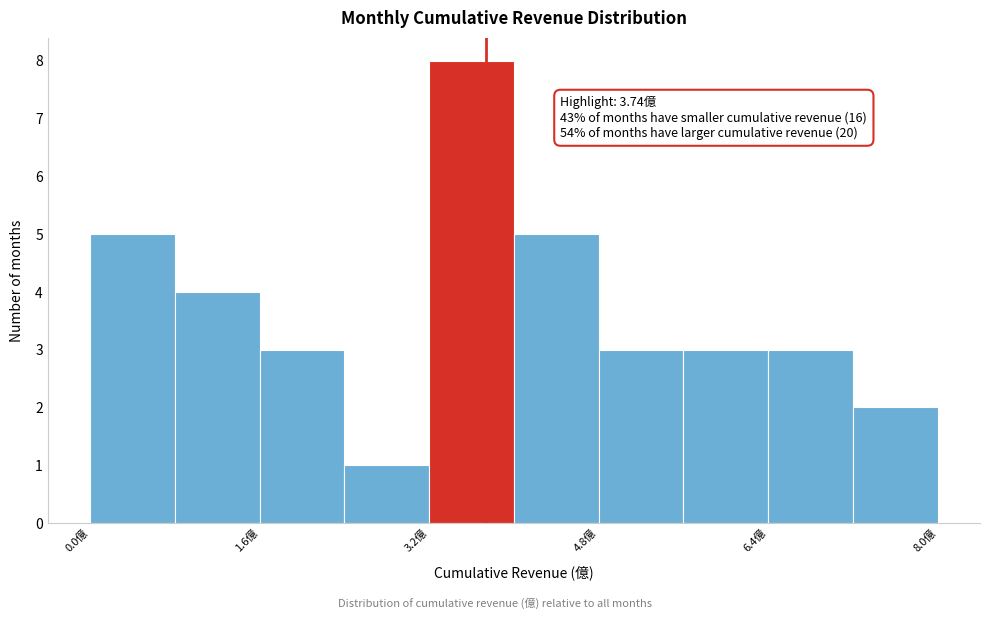

Over which range of the x-axis is the bar tallest?

3.2 to 4.0